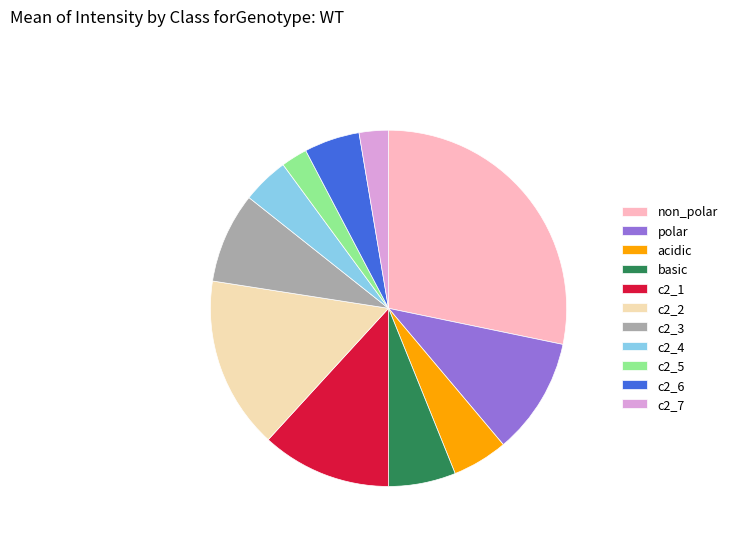

What is the ratio of the value at polar to the value at c2_7?

4.0